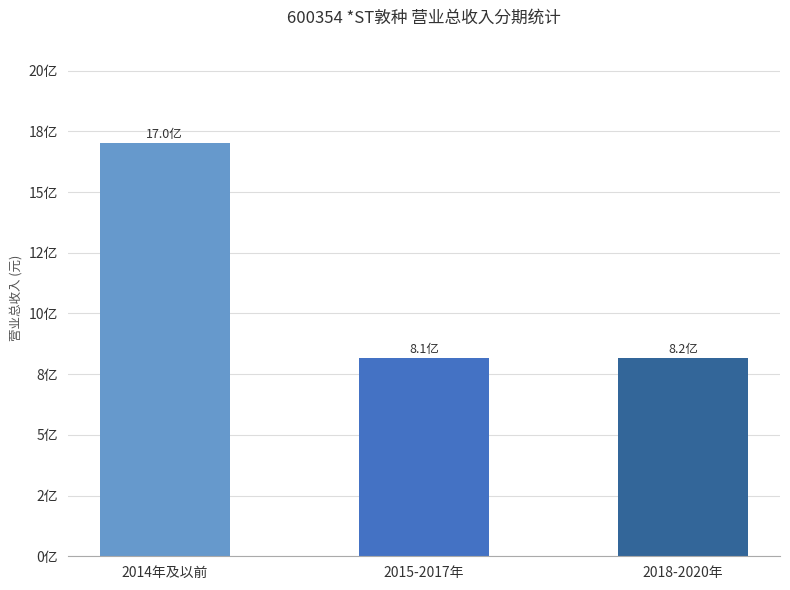

Is it true that the value at 2014年及以前 is 1044914750.1?

False